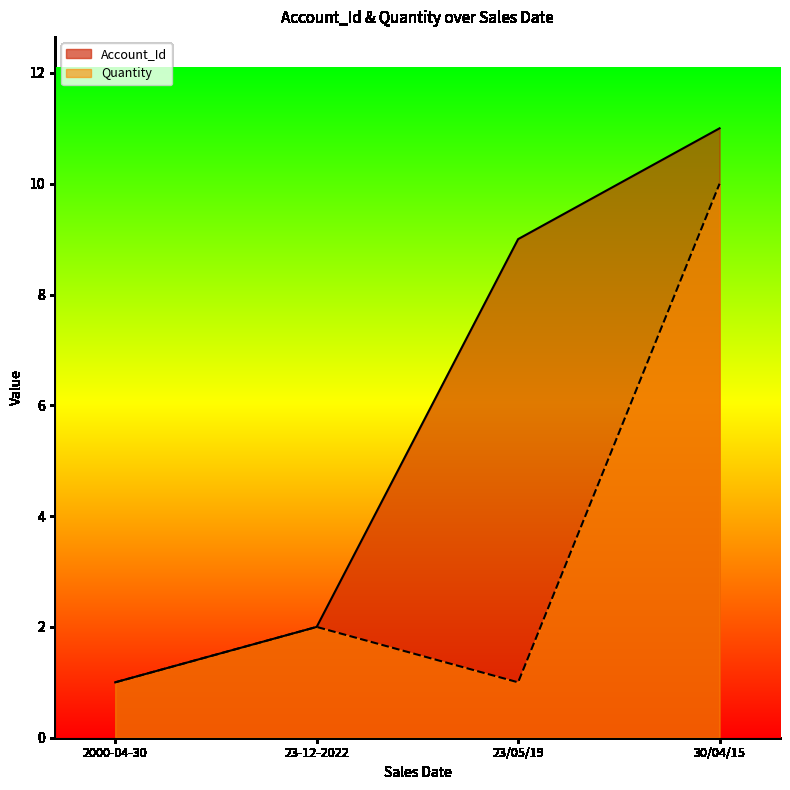

What is the label of the 1st point from the right?

30/04/15